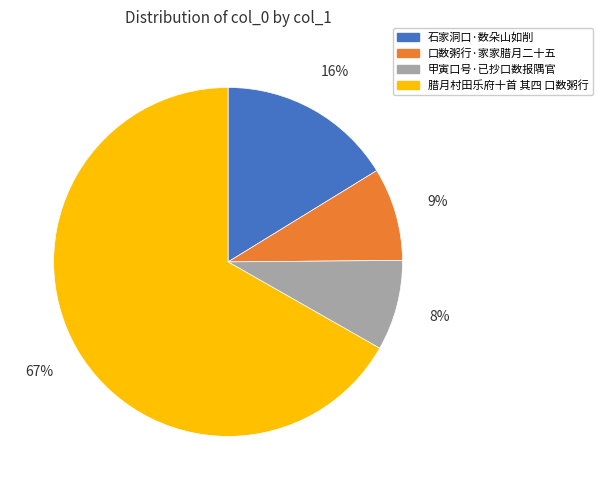

Between 甲寅口号·已抄口数报隅官 and 石家洞口·数朵山如削, which is larger?

石家洞口·数朵山如削